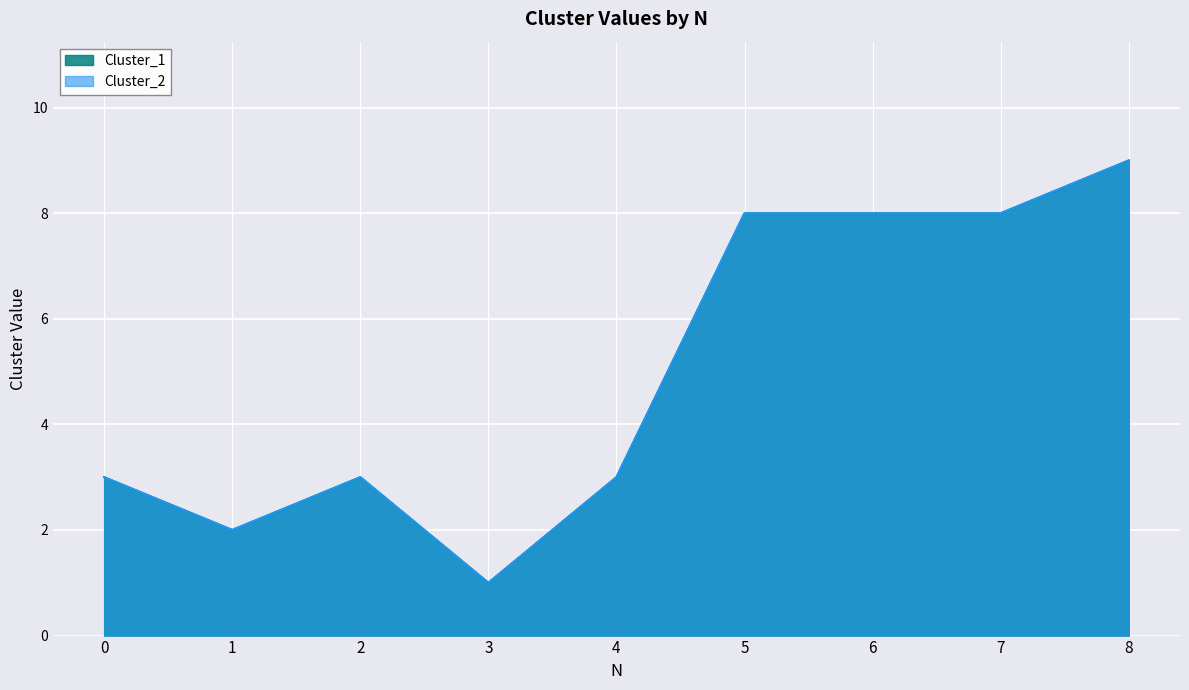

What is the sum of all Cluster_2 values?

45